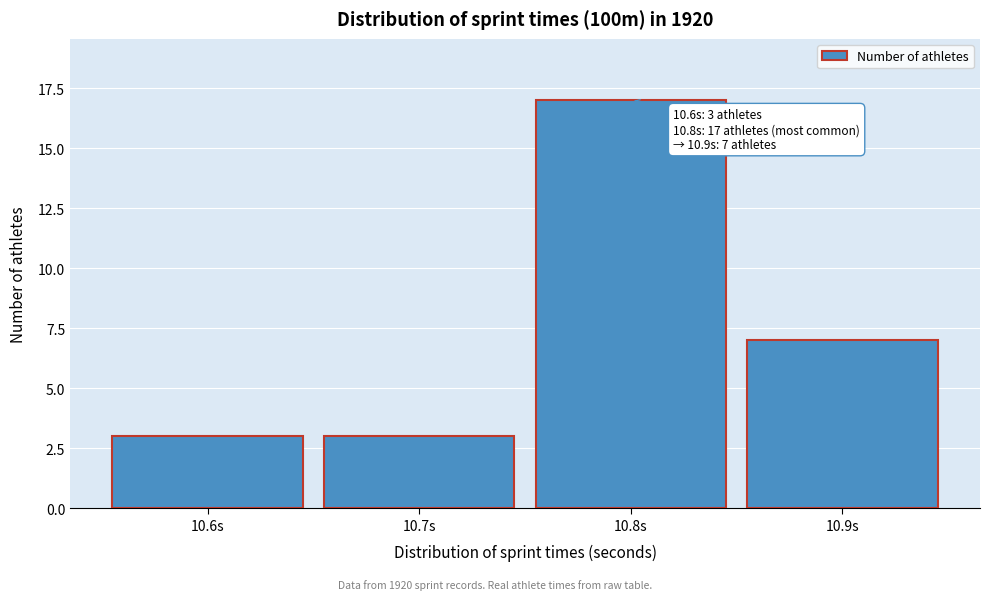

Reading left to right, list all the values displayed in this chart.

10.6s=3	10.7s=3	10.8s=17	10.9s=7